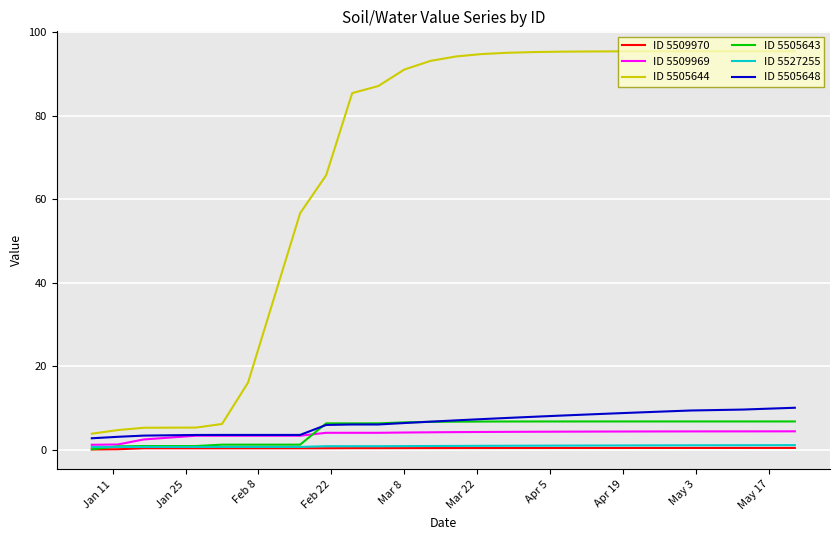

What is the smallest value displayed?

0.1